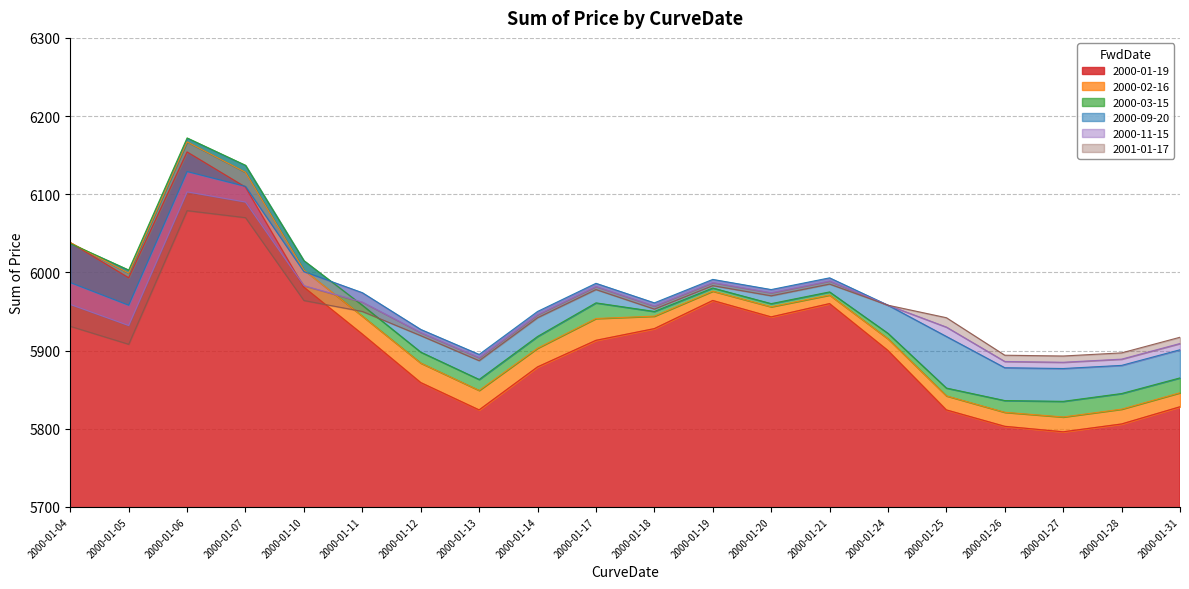

Reading left to right, extract all data points from this chart.

2000-01-19: 6038	5993	6154	6109	5981	5921	5859	5824	5879	5913	5928	5964	5943	5960	5900	5824	5803	5796	5806	5828
2000-02-16: 6038	5999	6167	6128	6003	5944	5884	5849	5903	5941	5944	5976	5956	5971	5915	5842	5821	5815	5825	5846
2000-03-15: 6037	6003	6172	6137	6015	5958	5898	5863	5918	5961	5950	5980	5960	5975	5922	5852	5836	5835	5845	5865
2000-09-20: 5987	5958	6129	6110	6001	5974	5927	5895	5950	5986	5961	5991	5978	5993	5958	5918	5878	5877	5881	5901
2000-11-15: 5959	5932	6103	6090	5983	5962	5923	5891	5946	5982	5957	5987	5974	5989	5958	5930	5886	5885	5889	5909
2001-01-17: 5931	5908	6079	6070	5964	5950	5919	5887	5942	5978	5953	5983	5970	5985	5958	5942	5894	5893	5897	5917